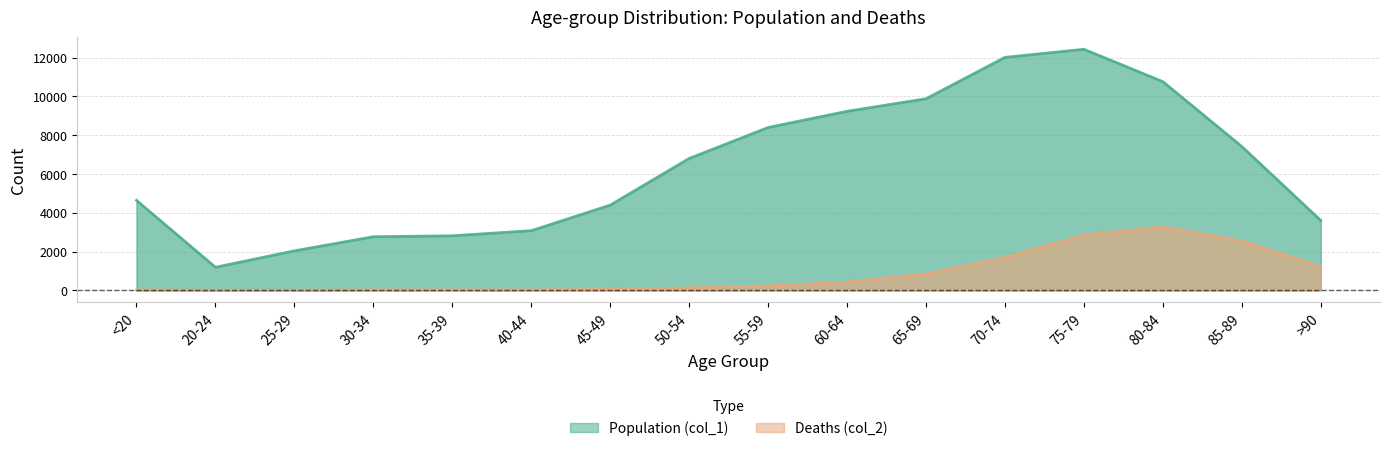

What is the minimum value for Population (col_1)?

1191